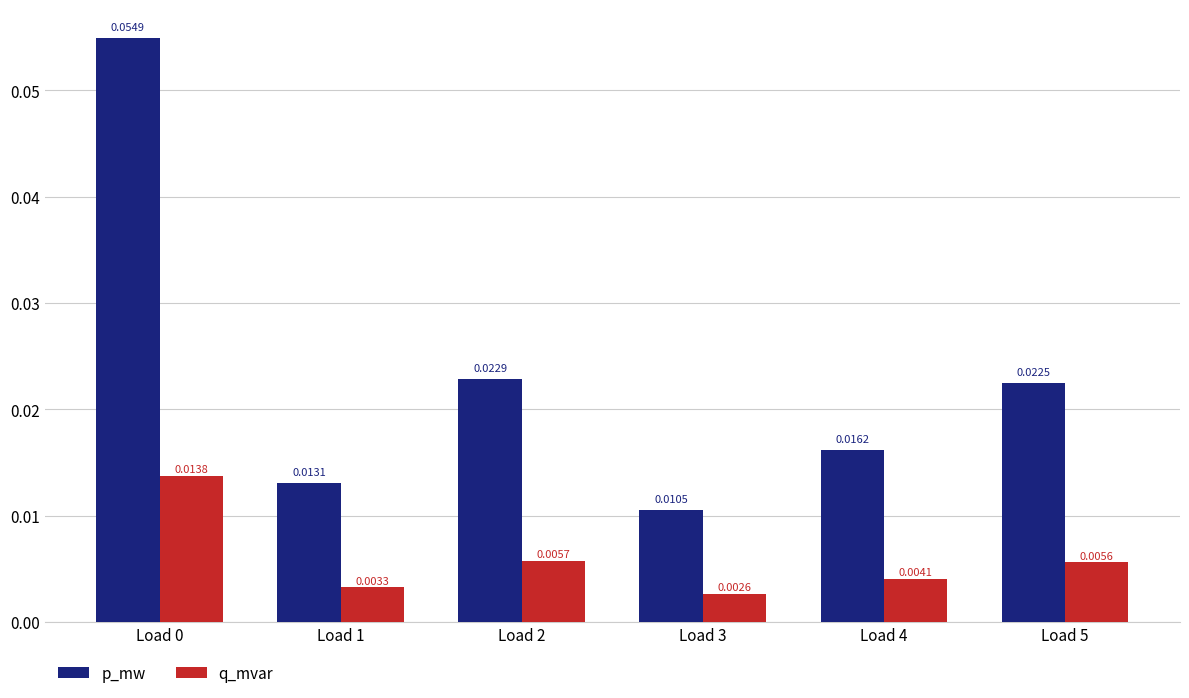

Where is p_mw nearest to the value 0?

Load 3